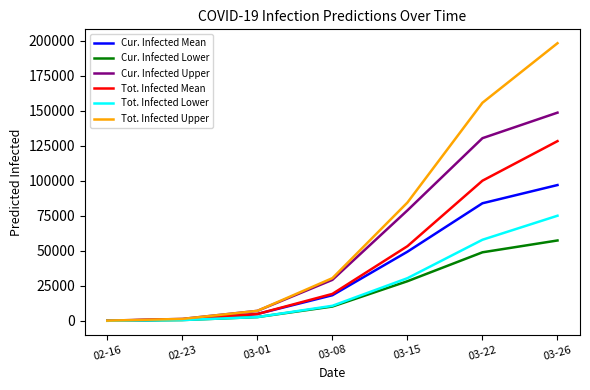

Between 02-16 and 03-15, which series saw the biggest shift?

Tot. Infected Upper